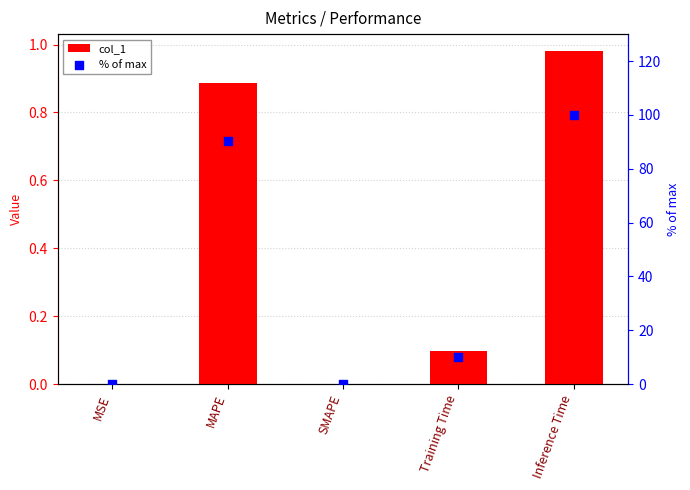

Which series contains the lowest Y value?

col_1